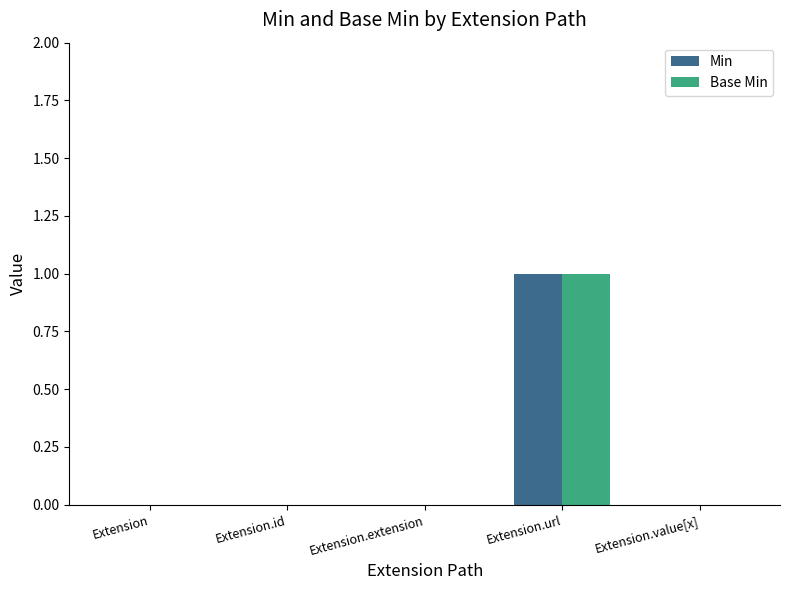

Is it true that Min equals 0 at Extension.extension?

True